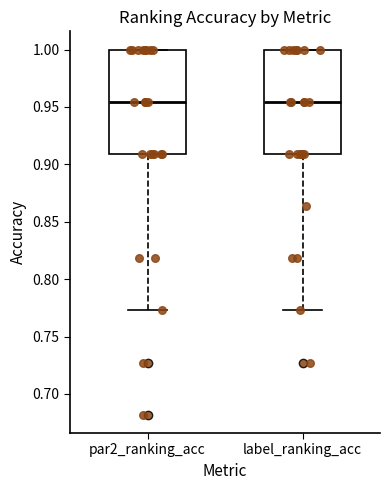

Reading left to right, read every box against the y-axis: the position of its median line, the range the box covers, and the ends of its whiskers. The values are not printed on the chart, so give them approximately, as read against the axis.

par2_ranking_acc: median 0.955, box 0.910 to 1.000, whiskers 0.775 to 1.000
label_ranking_acc: median 0.955, box 0.910 to 1.000, whiskers 0.775 to 1.000